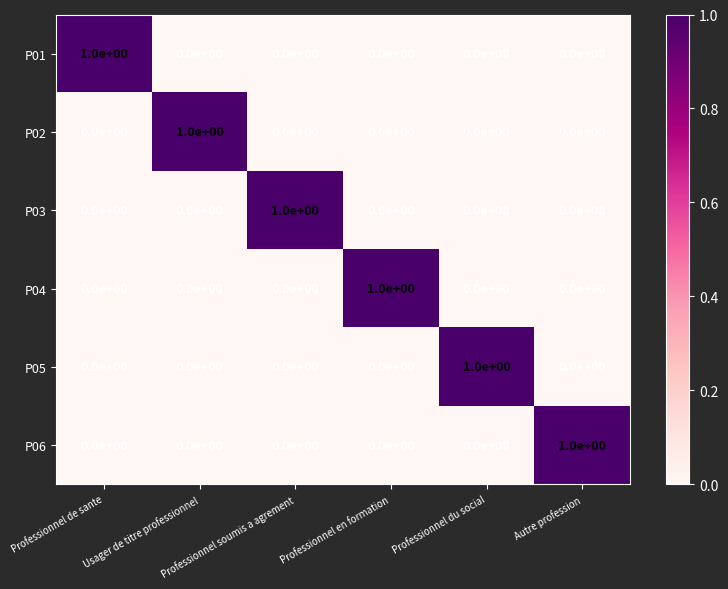

Count the P01 values in the range 0 to 1.

6